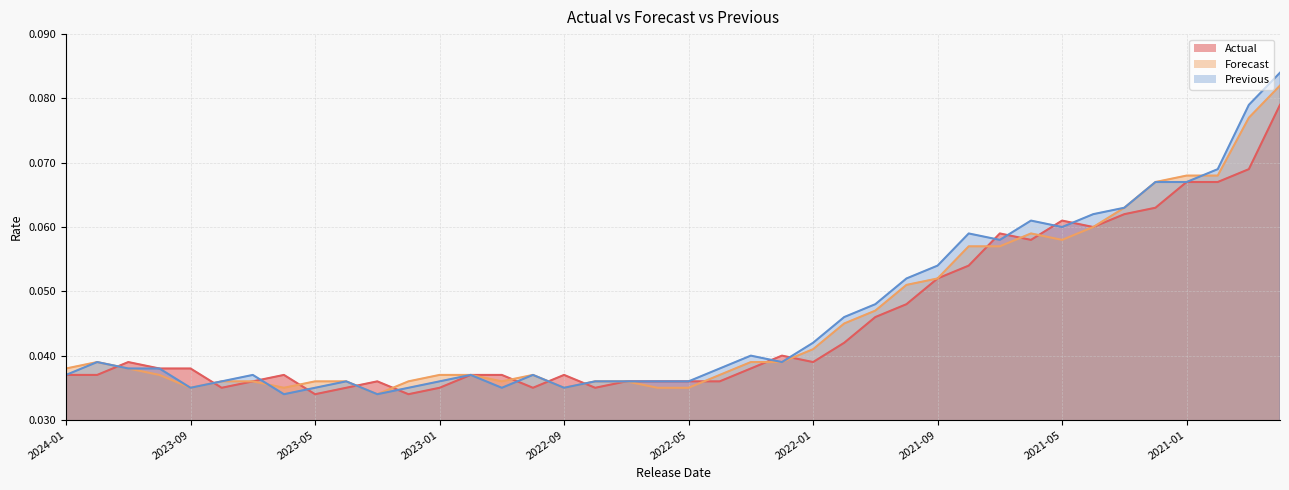

What is the label of the 26th point from the left?

2021-12